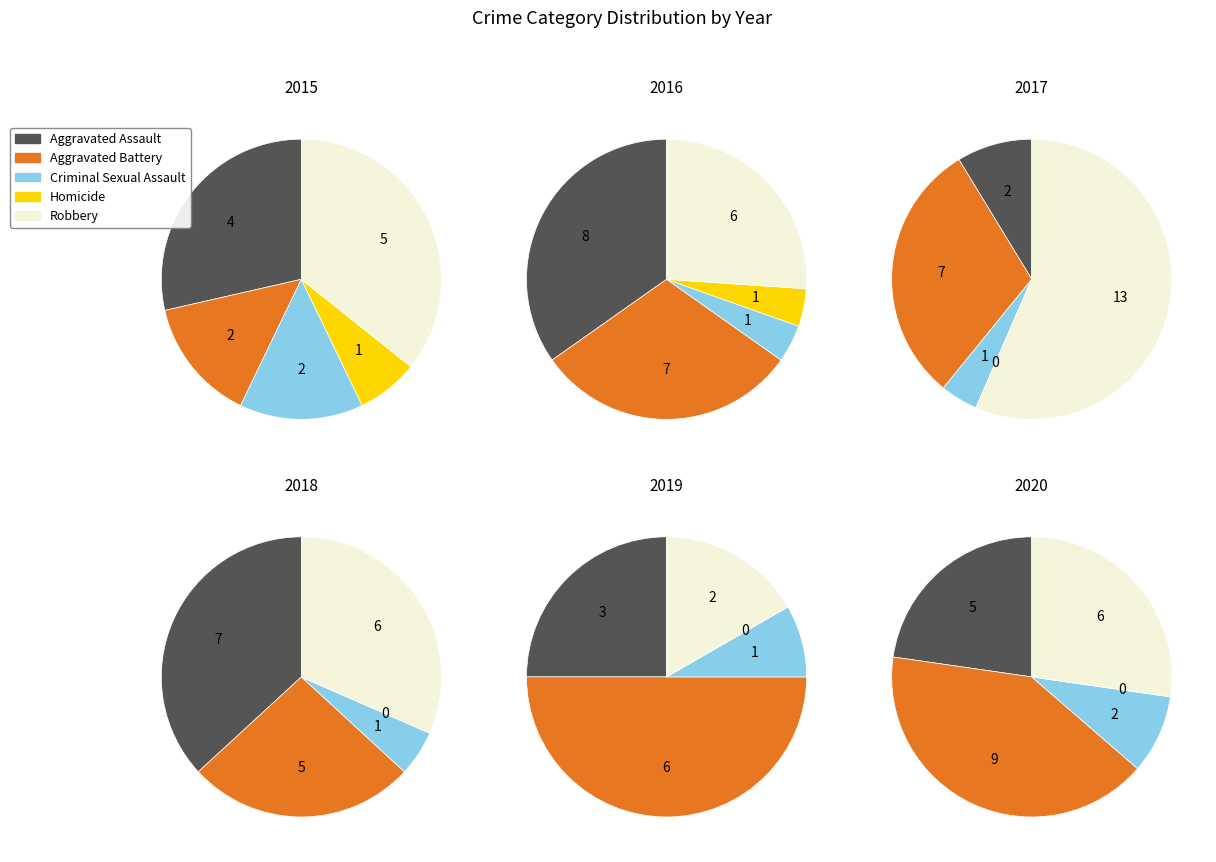

Which category has the biggest portion of the pie?

Robbery